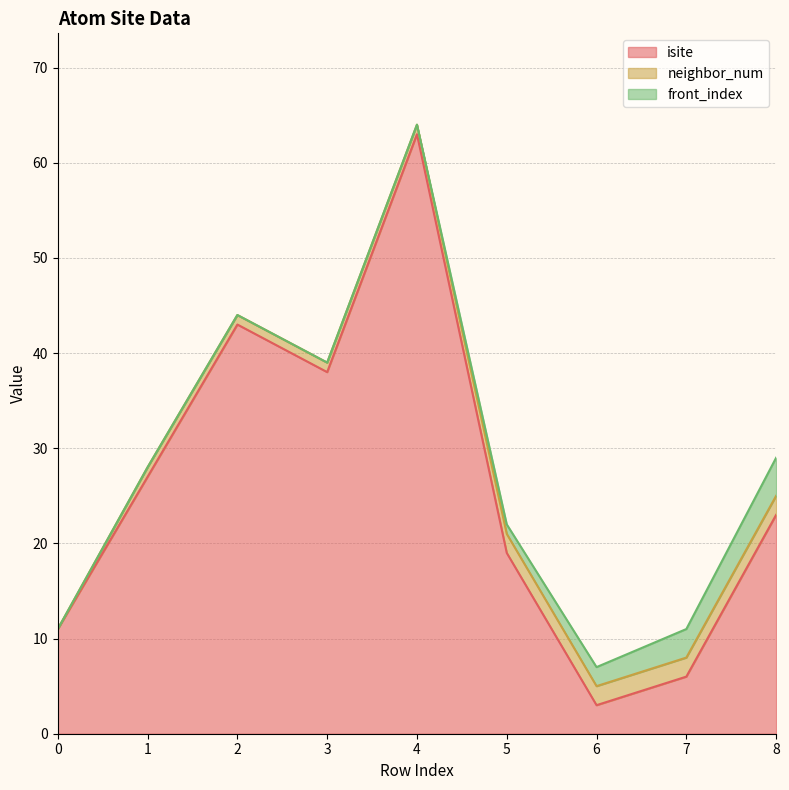

Reading right to left, what are all the values shown in this chart?

isite: 8=23	7=6	6=3	5=19	4=63	3=38	2=43	1=27	0=11
neighbor_num: 8=2	7=2	6=2	5=2	4=1	3=1	2=1	1=1	0=0
front_index: 8=4	7=3	6=2	5=1	4=0	3=0	2=0	1=0	0=0